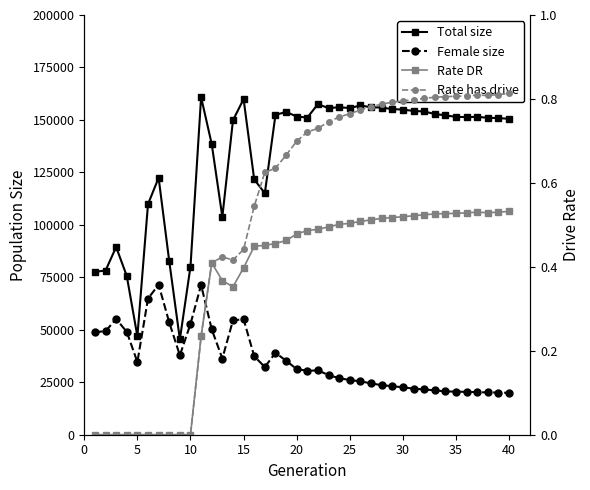

Reading left to right, transcribe all the data shown in this chart.

Total size: 77667.0	78200.0	89431.0	75666.0	46905.0	109858.0	122428.0	82668.0	45452.0	80118.0	160860.0	138479.0	103792.0	149829.0	159924.0	121667.0	115047.0	152370.0	153825.0	151632.0	151128.0	157522.0	155625.0	156055.0	155654.0	156896.0	156034.0	155897.0	155155.0	154930.0	154281.0	154039.0	152818.0	152201.0	151446.0	151366.0	151482.0	151026.0	150892.0	150526.0
Female size: 48898.0	49334.0	55163.0	49013.0	34639.0	64871.0	71495.0	53524.0	37836.0	52774.0	71366.0	50206.0	36310.0	54477.0	55038.0	37411.0	32253.0	39032.0	35286.0	31277.0	30446.0	30675.0	28410.0	26934.0	26072.0	25450.0	24455.0	23621.0	23121.0	22602.0	21967.0	21576.0	21136.0	20650.0	20526.0	20431.0	20278.0	20153.0	20115.0	19936.0
Rate DR: 0.0	0.0	0.0	0.0	0.0	0.0	0.0	0.0	0.0	0.0	0.2	0.4	0.4	0.4	0.4	0.4	0.5	0.5	0.5	0.5	0.5	0.5	0.5	0.5	0.5	0.5	0.5	0.5	0.5	0.5	0.5	0.5	0.5	0.5	0.5	0.5	0.5	0.5	0.5	0.5
Rate has drive: 0.0	0.0	0.0	0.0	0.0	0.0	0.0	0.0	0.0	0.0	0.2	0.4	0.4	0.4	0.4	0.5	0.6	0.6	0.7	0.7	0.7	0.7	0.7	0.8	0.8	0.8	0.8	0.8	0.8	0.8	0.8	0.8	0.8	0.8	0.8	0.8	0.8	0.8	0.8	0.8